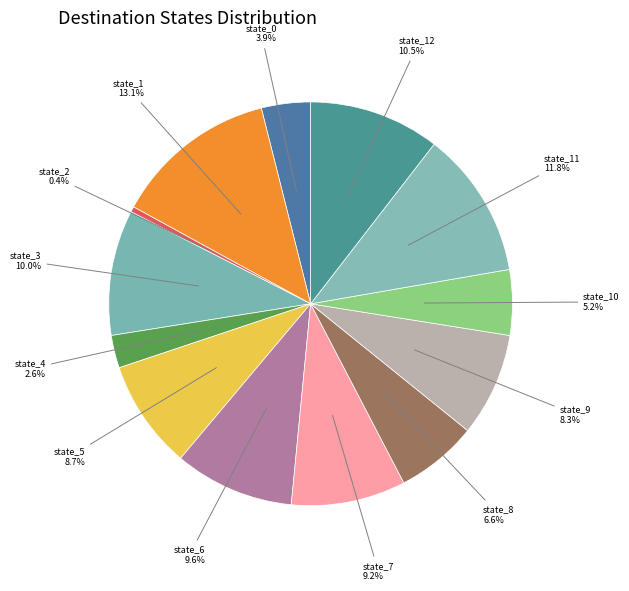

To the nearest percent, what is the difference between the state_8 and state_5 slice percentages?

2%